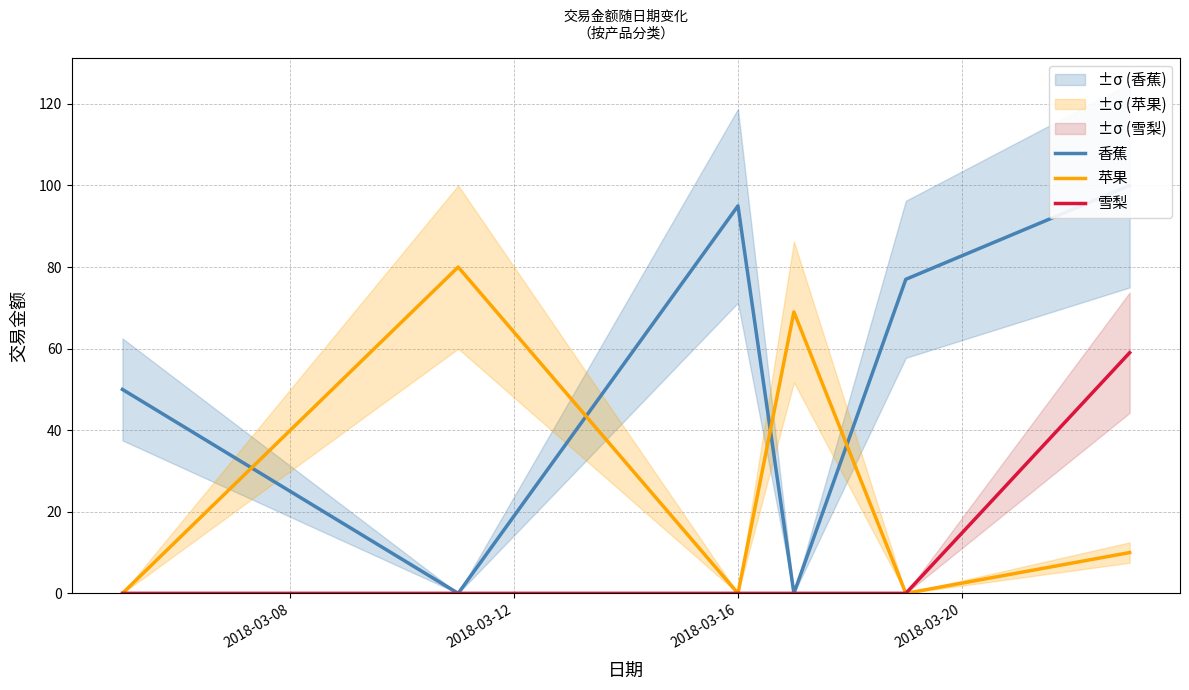

What is the highest value of the 苹果 series?

80